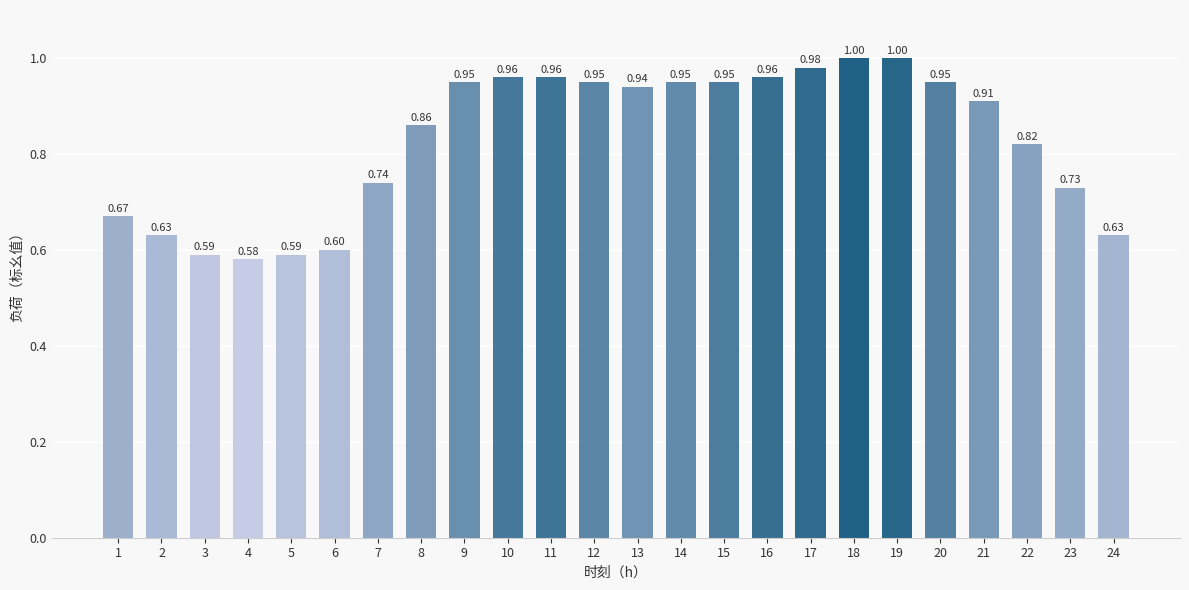

How many series are shown in this chart?

1